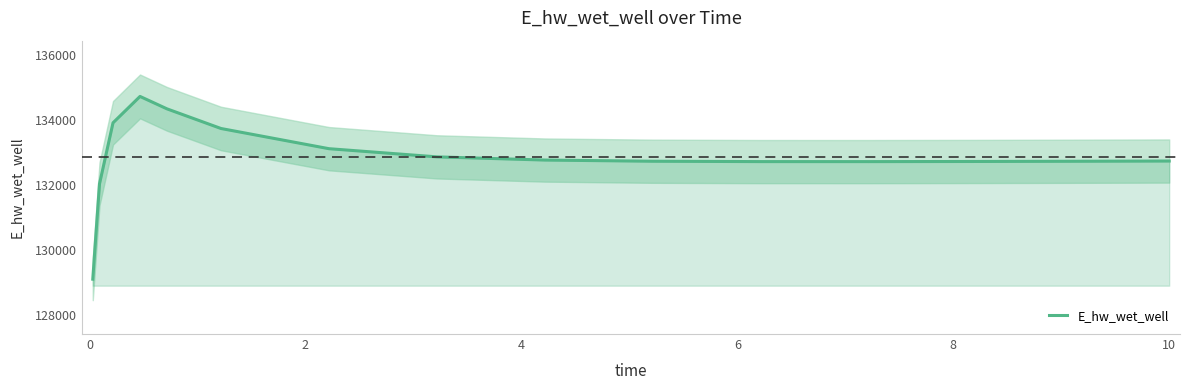

What is the minimum value for E_hw_wet_well?

129106.4